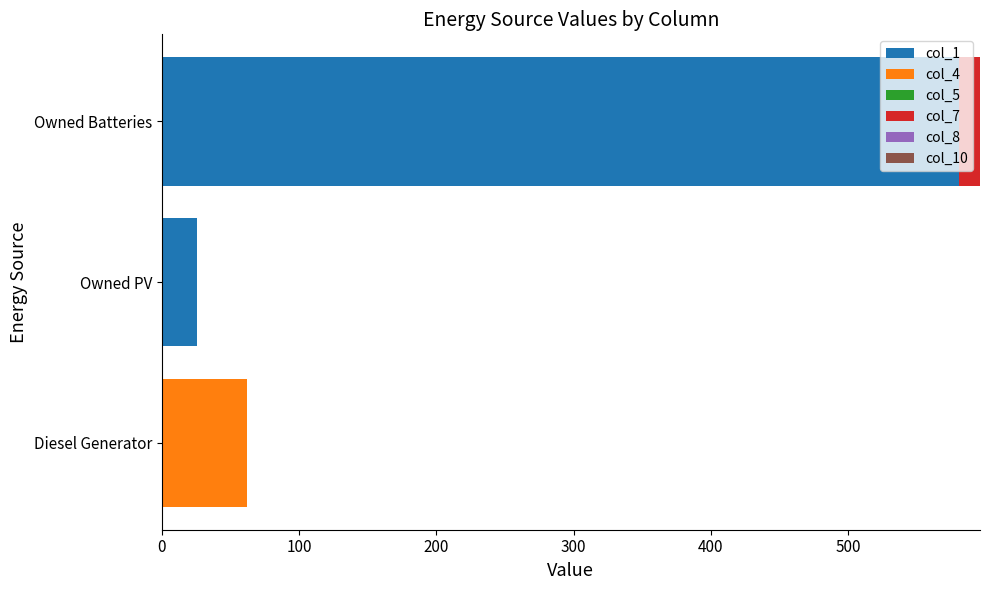

What is the total value across all series at Owned Batteries?

596